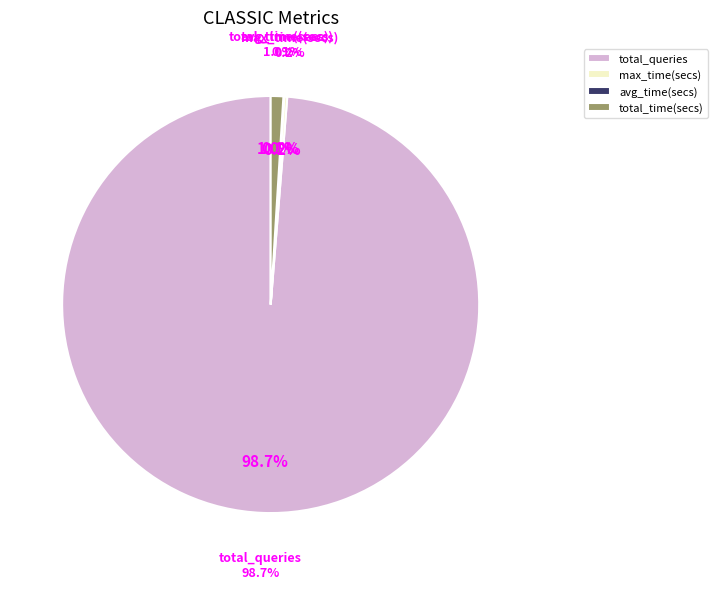

Is the sum of total_time(secs) and total_queries greater than half?

Yes